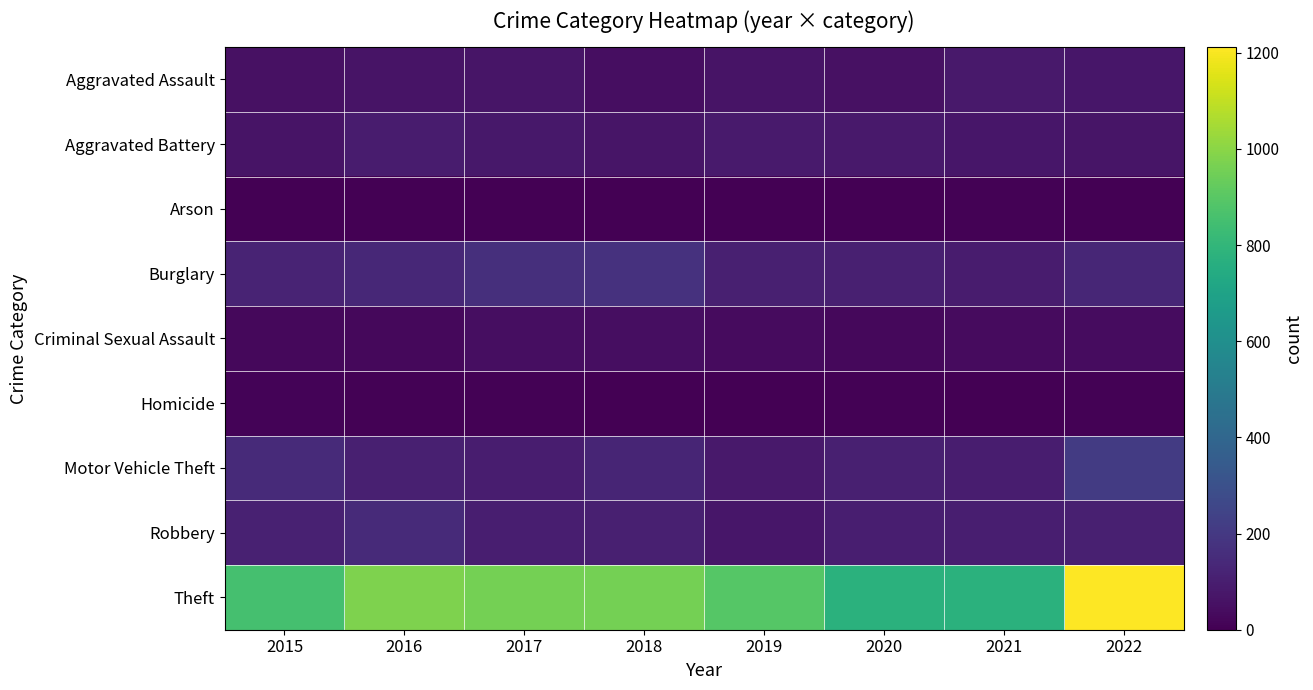

Reading right to left, what are all the values shown in this chart?

Aggravated Assault: 2022=74	2021=85	2020=56	2019=65	2018=43	2017=71	2016=63	2015=54
Aggravated Battery: 2022=69	2021=73	2020=81	2019=88	2018=69	2017=79	2016=92	2015=63
Arson: 2022=4	2021=8	2020=4	2019=2	2018=3	2017=1	2016=2	2015=2
Burglary: 2022=130	2021=93	2020=108	2019=108	2018=173	2017=161	2016=134	2015=120
Criminal Sexual Assault: 2022=42	2021=36	2020=25	2019=35	2018=43	2017=43	2016=28	2015=28
Homicide: 2022=9	2021=2	2020=6	2019=0	2018=2	2017=5	2016=8	2015=12
Motor Vehicle Theft: 2022=211	2021=96	2020=105	2019=84	2018=126	2017=99	2016=108	2015=145
Robbery: 2022=105	2021=101	2020=102	2019=73	2018=105	2017=100	2016=144	2015=112
Theft: 2022=1212	2021=773	2020=773	2019=893	2018=959	2017=959	2016=979	2015=856